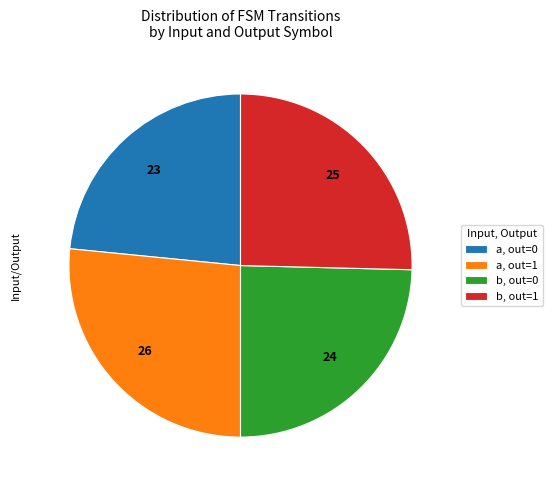

Do b, out=0 and a, out=1 together represent more than half of the pie?

Yes